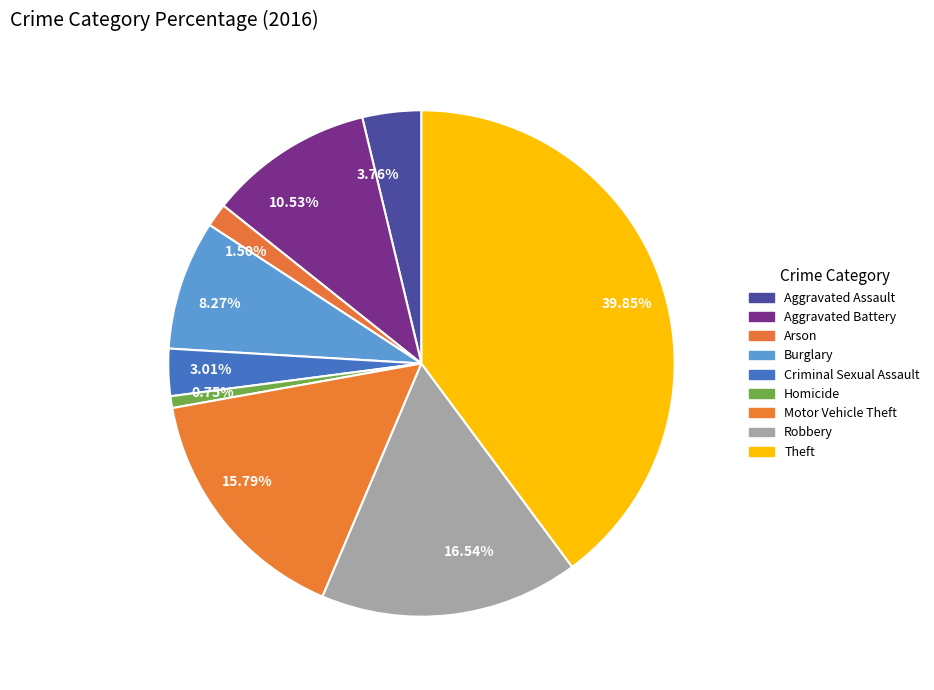

What percentage is NOT represented by Aggravated Battery?

89.5%